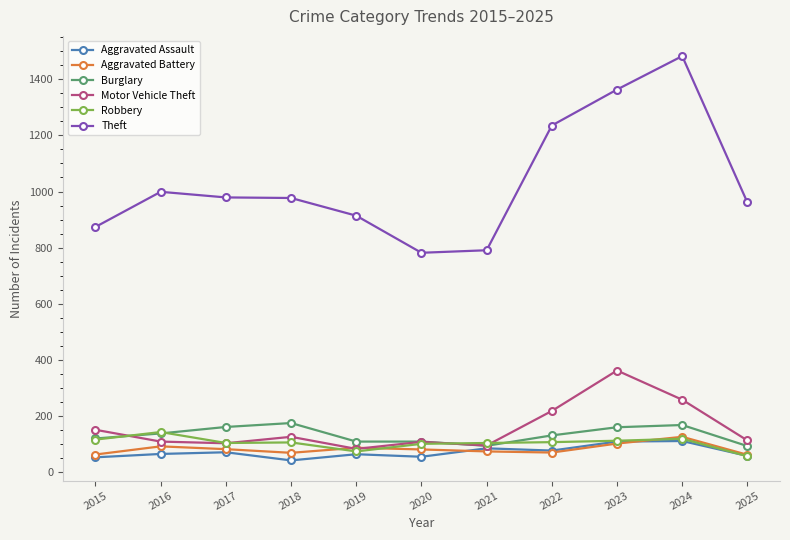

Which series has the largest total across all categories?

Theft